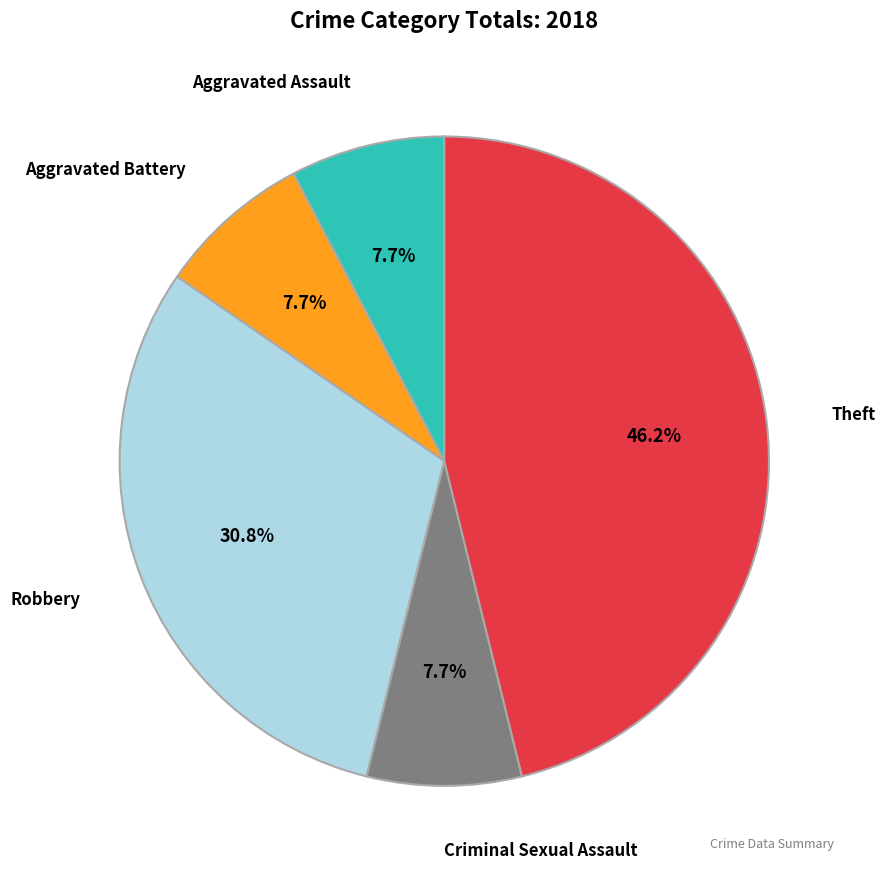

Does any single category account for the majority?

No